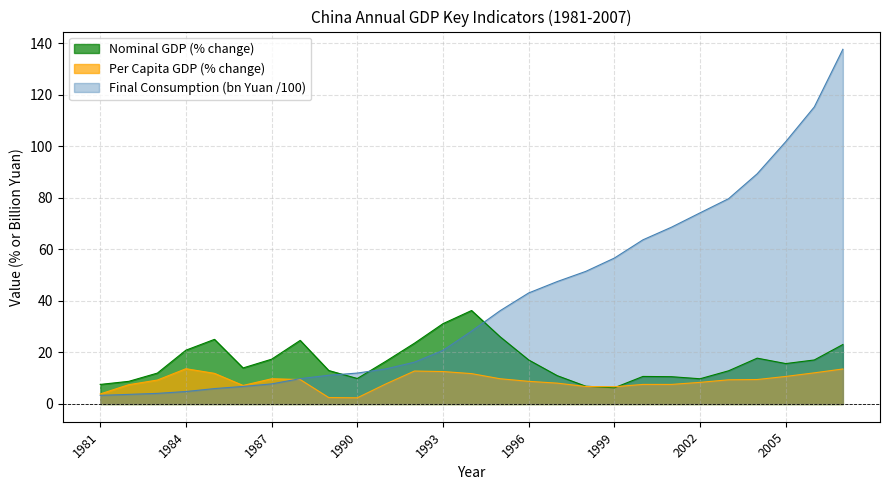

List the series in order of their overall mean, highest first.

Final Consumption (bn Yuan /100), Nominal GDP (% change), Per Capita GDP (% change)